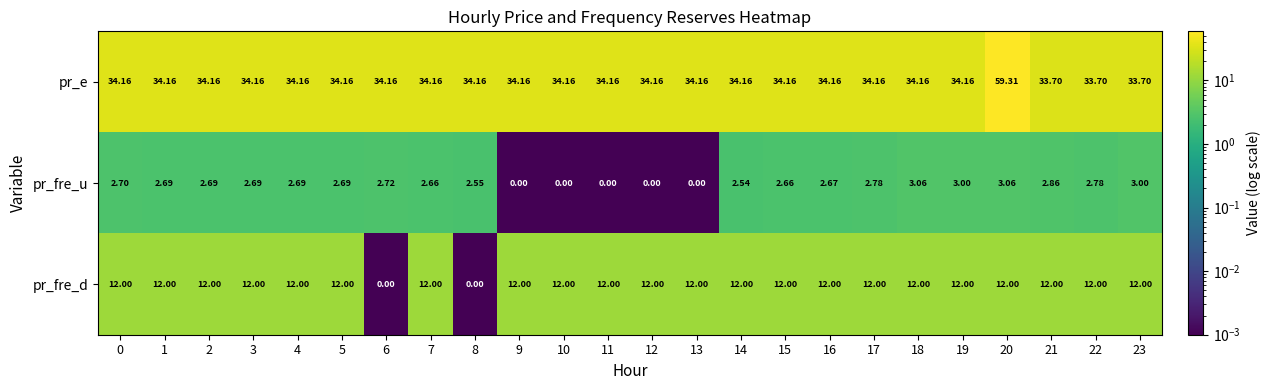

Which series has the largest total across all categories?

pr_e